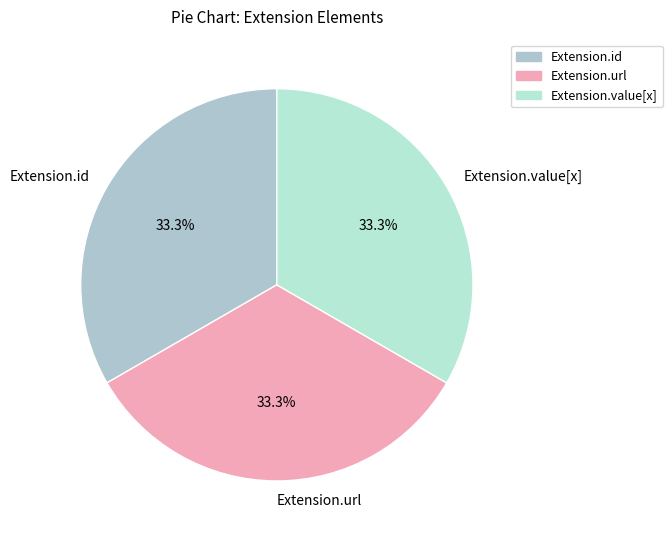

To the nearest percent, what is the combined percentage of Extension.id and Extension.url?

67%